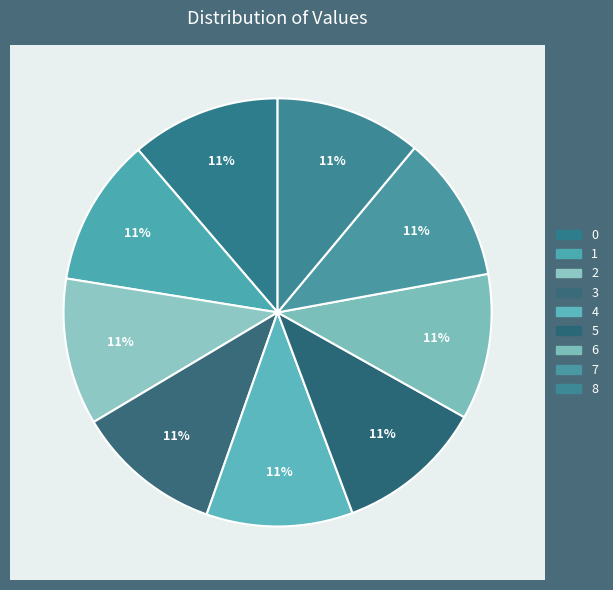

How many segments does this pie chart have?

9